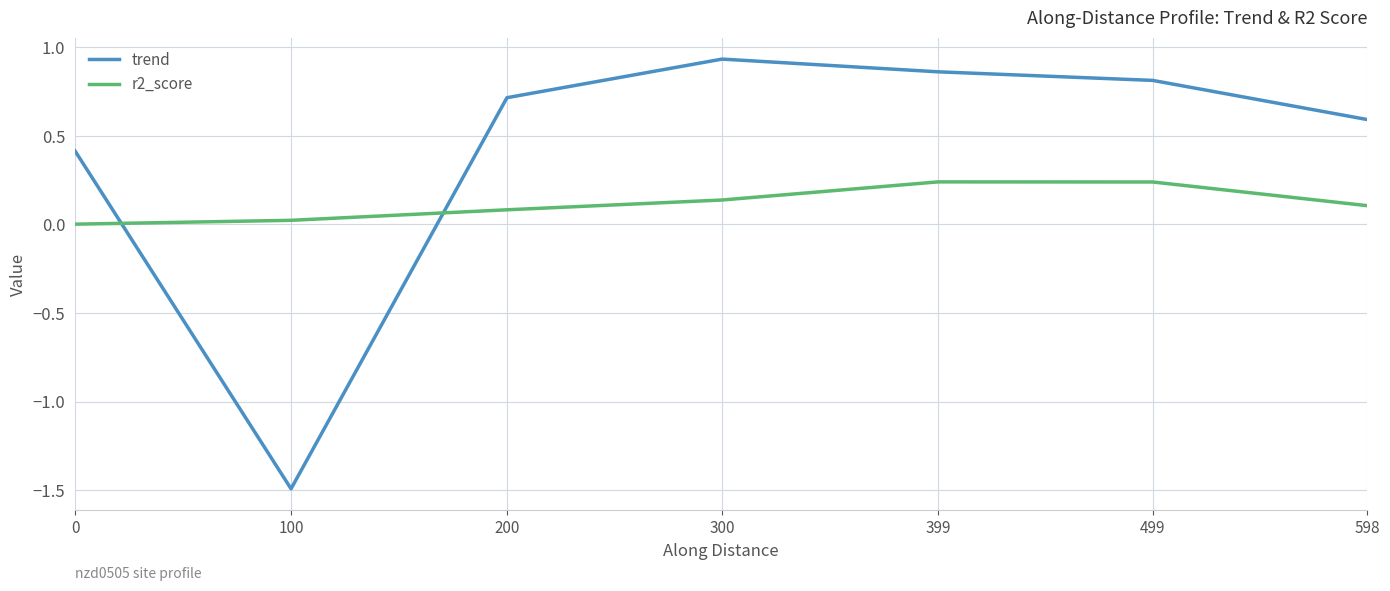

What is the difference between the highest and lowest values at 300?

0.8